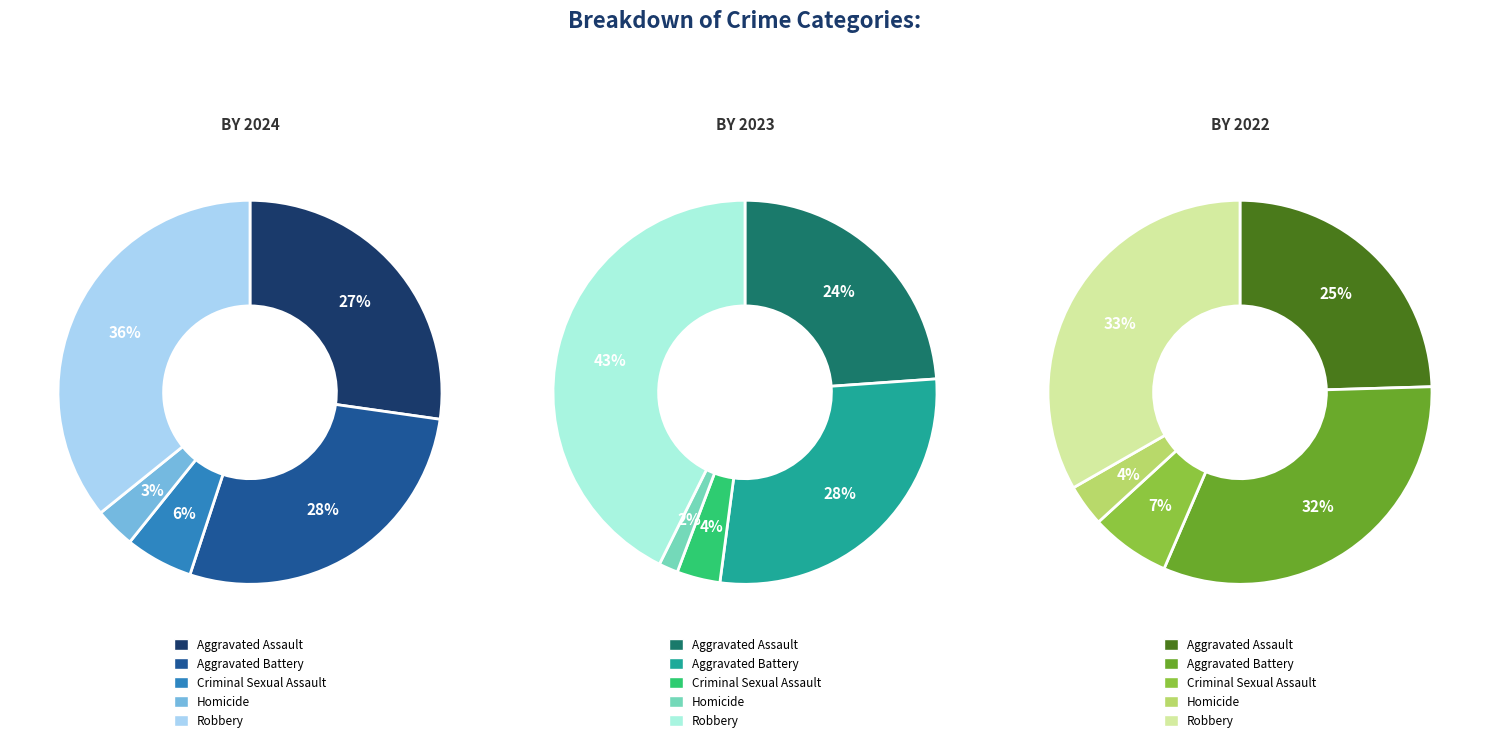

Does any single category account for the majority?

No